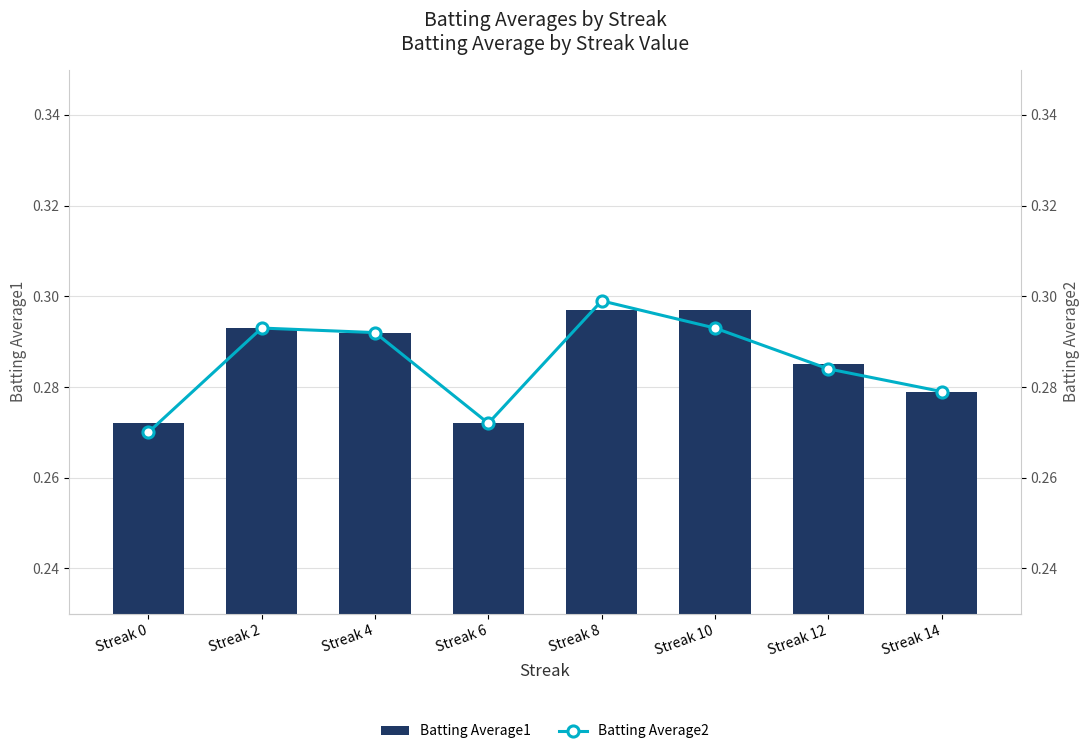

What is the sum of all Batting Average2 values?

2.3